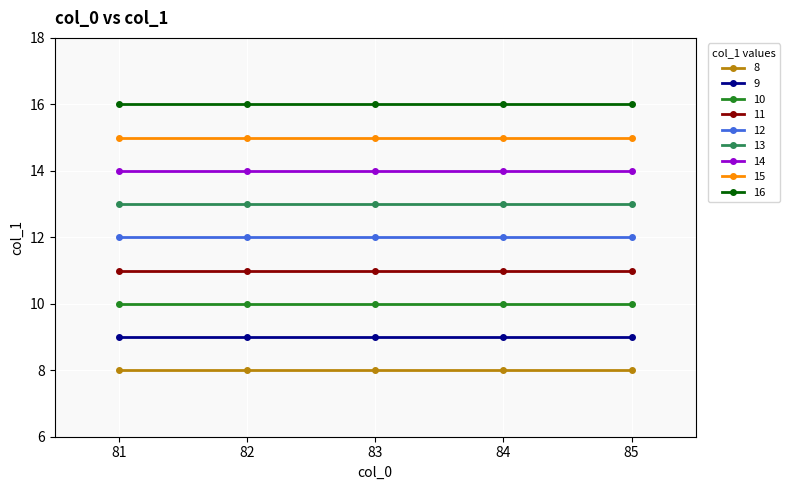

Count the number of data series in this chart.

9